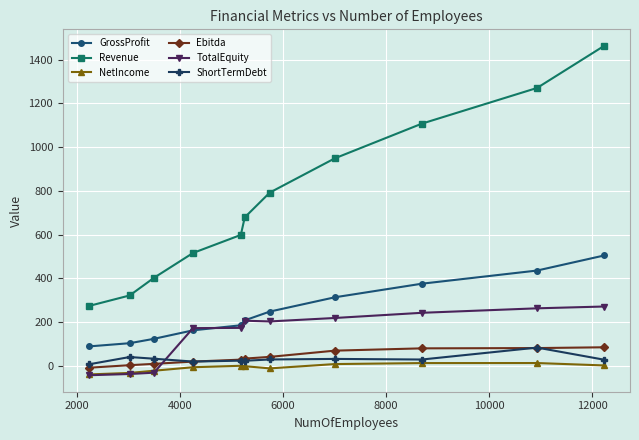

Which series has the widest spread of values?

Revenue